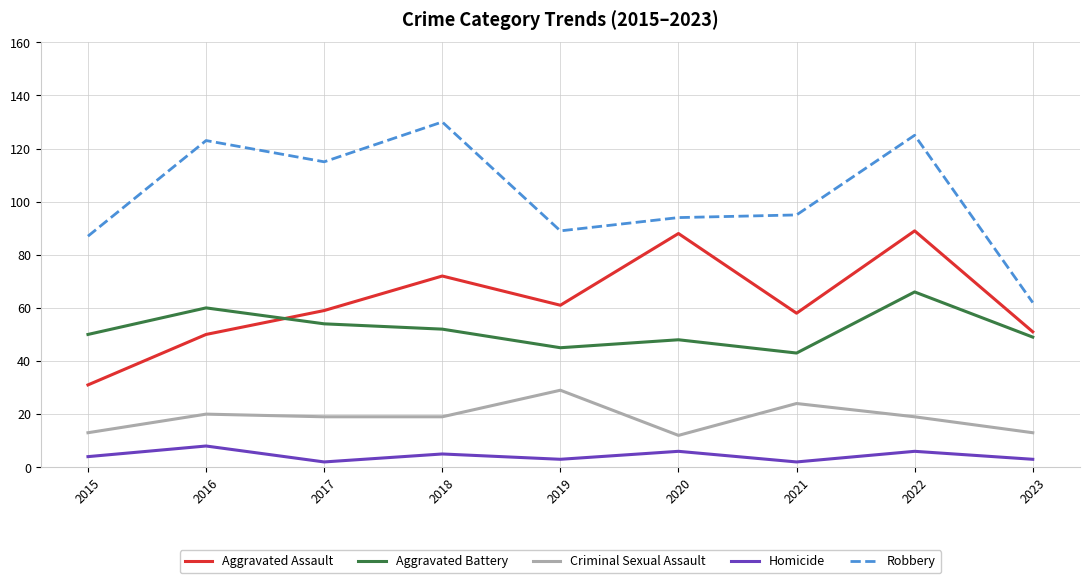

What value does the Aggravated Assault series have at 2021, to the nearest 5?

60